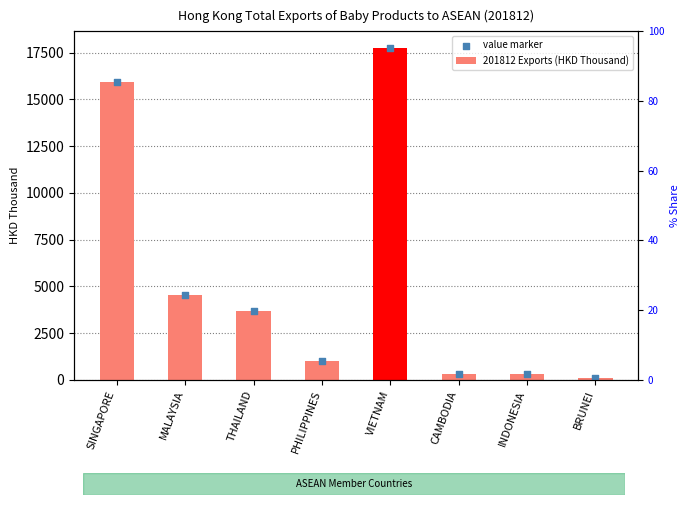

At how many categories does at least one series exceed 9078?

2